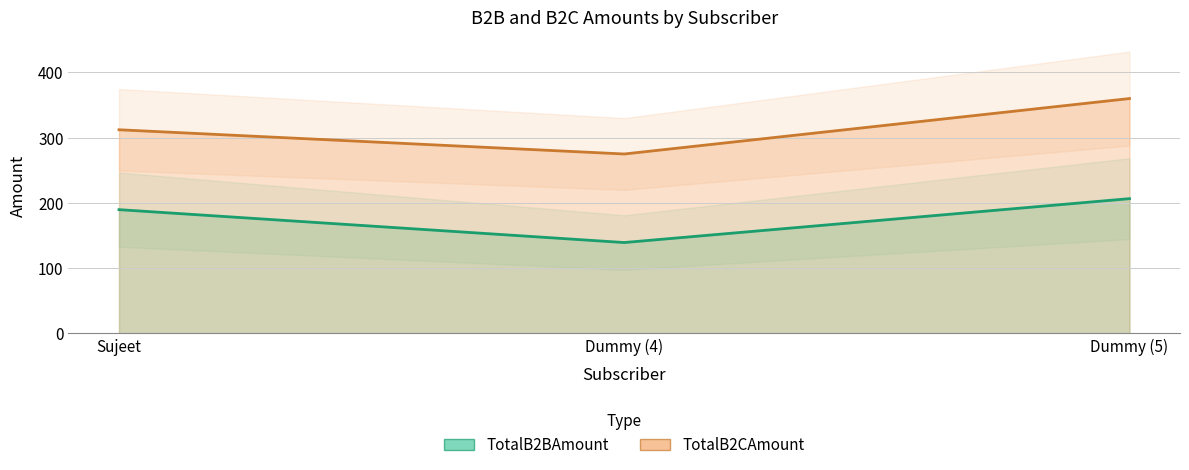

What is the label of the 3rd point from the right?

Sujeet